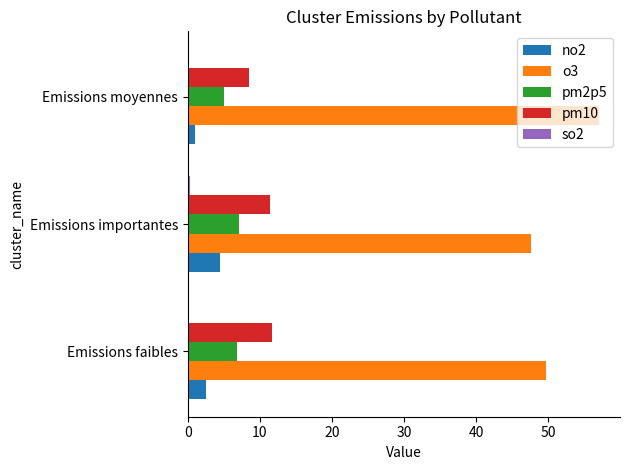

What is the greatest value displayed?

57.1